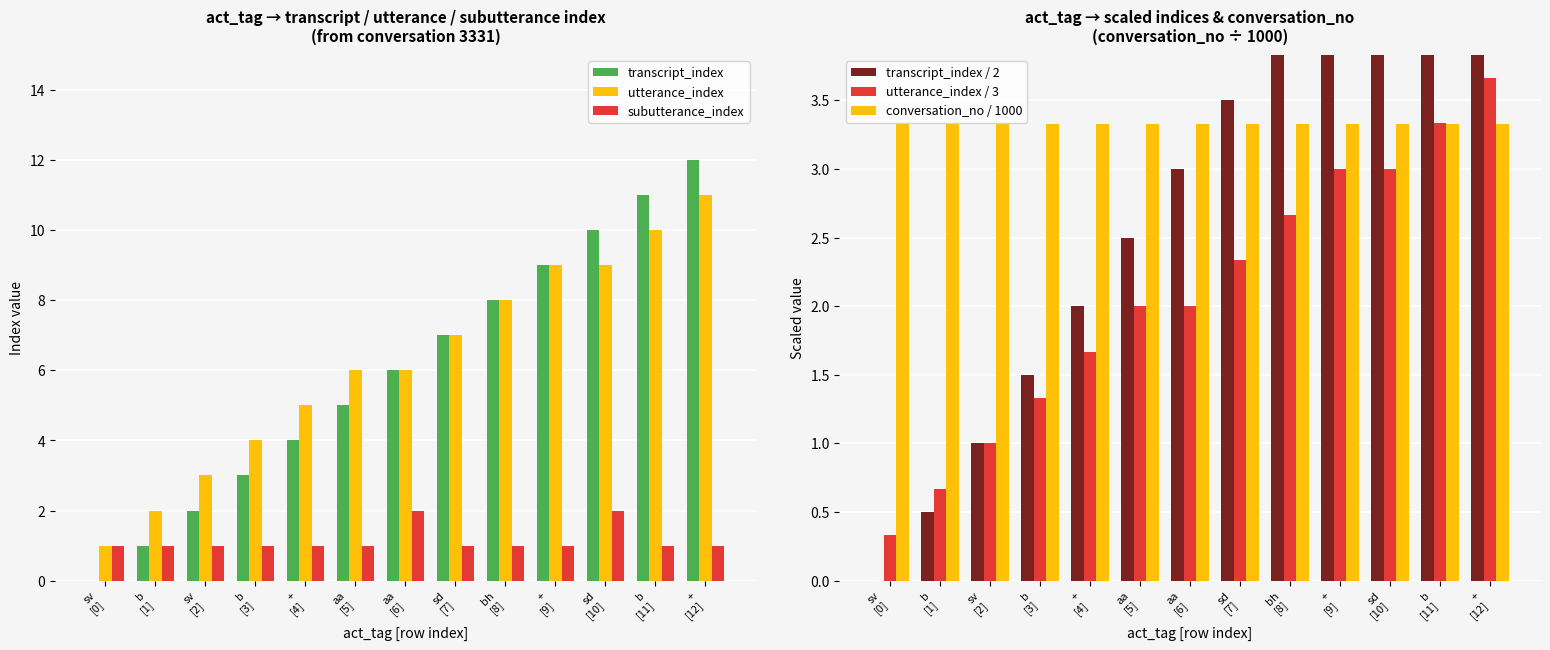

How many series are shown in this chart?

6